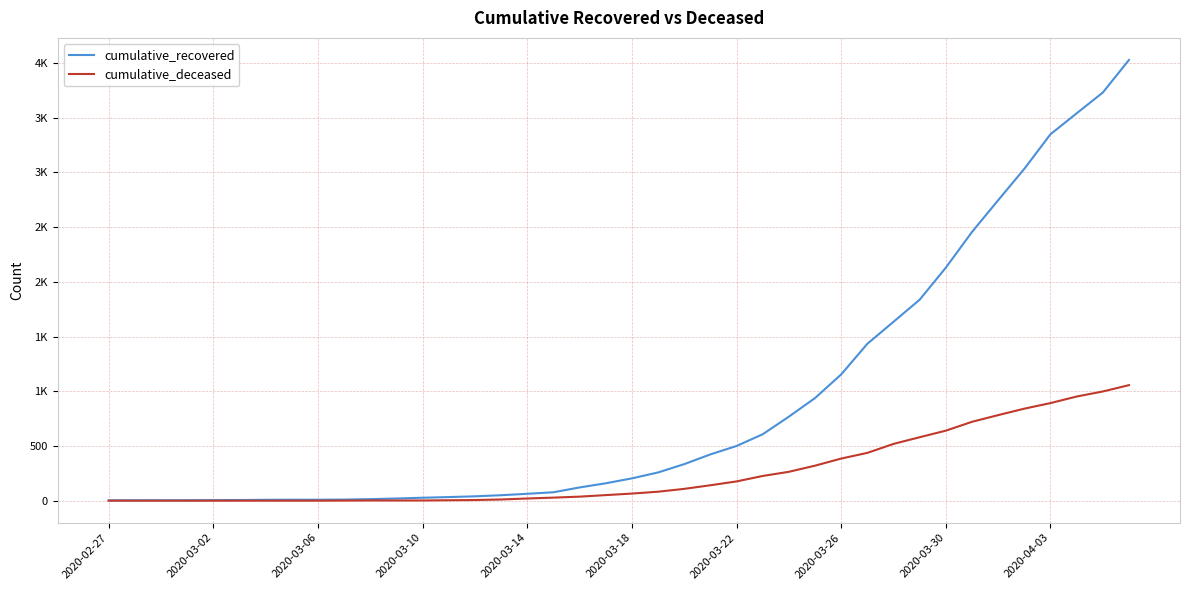

Is this an area chart (filled region under the line)?

No